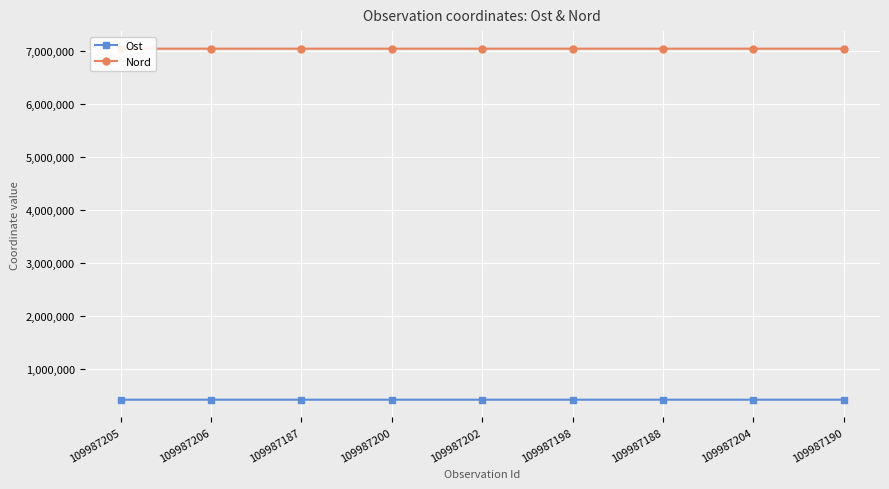

Does the chart display data point markers on the line(s)?

Yes